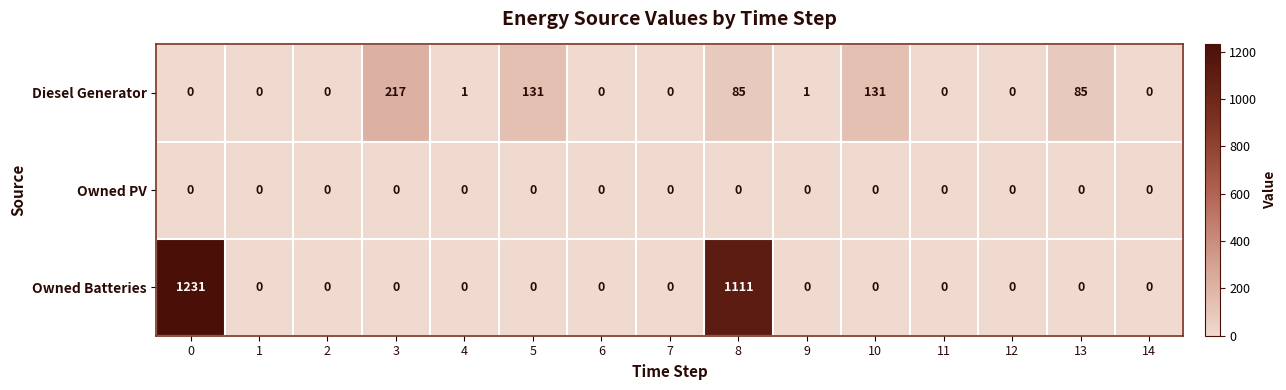

List the series in order of their overall mean, lowest first.

Owned PV, Diesel Generator, Owned Batteries